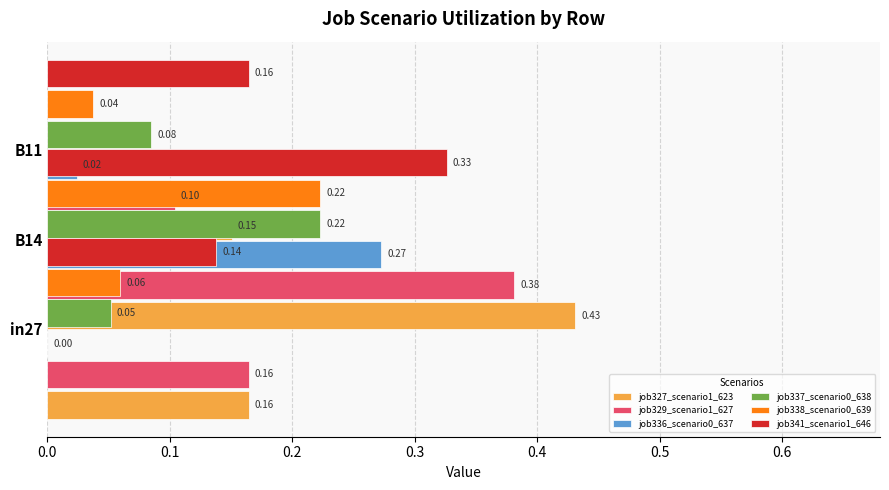

What are all the series names shown in the legend?

job327_scenario1_623, job329_scenario1_627, job336_scenario0_637, job337_scenario0_638, job338_scenario0_639, job341_scenario1_646